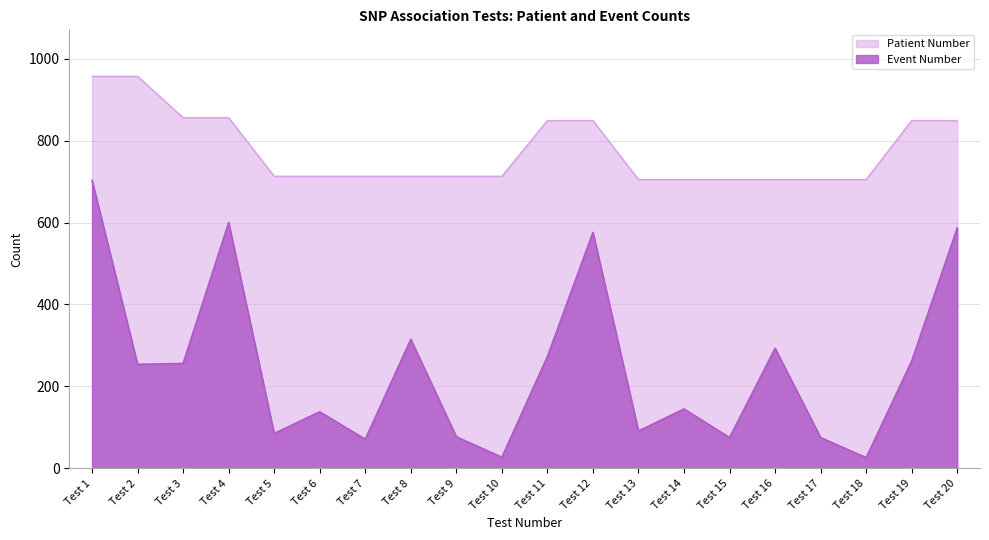

What is the maximum value for Event Number?

703